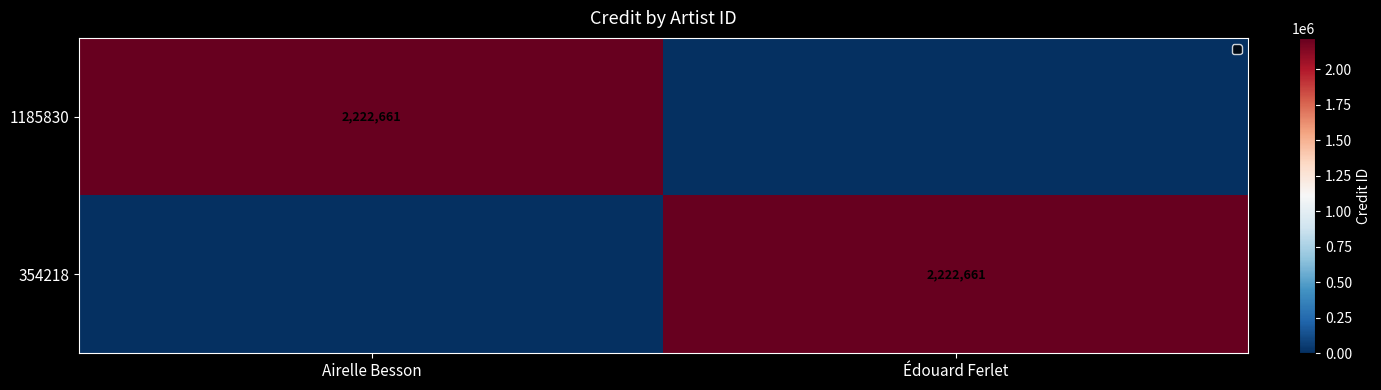

Is it true that 1185830 equals 2222661 at Airelle Besson?

True